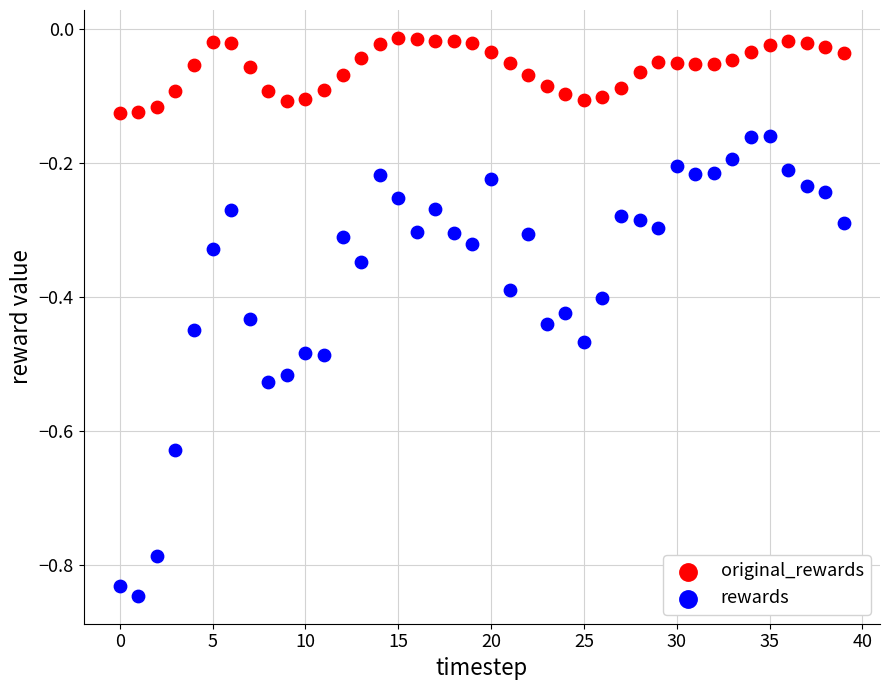

Which series contains the lowest Y value?

rewards